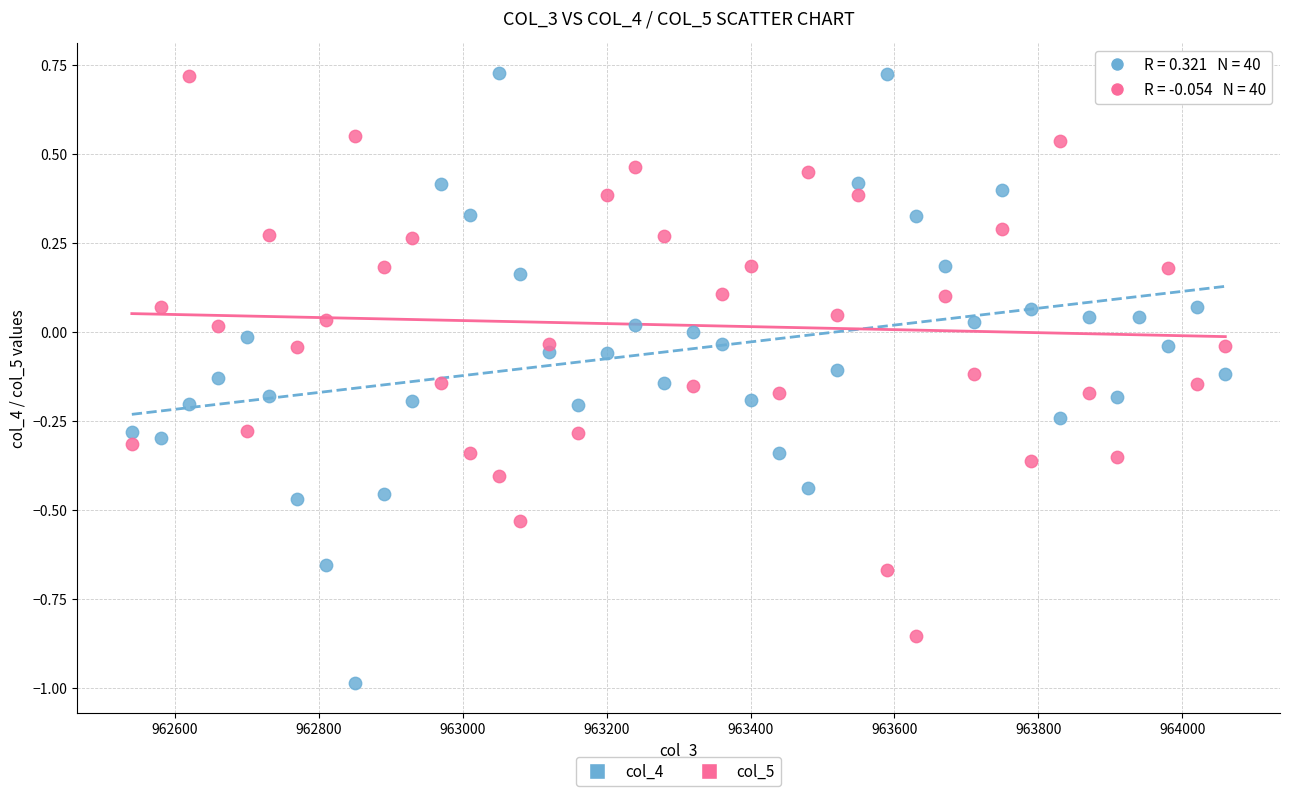

What is the X range (max minus min) for the scatter plot?

1520.0